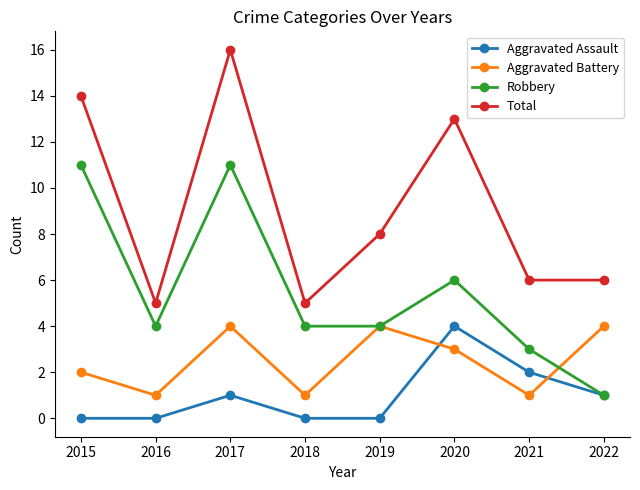

How many data points in Aggravated Battery are less than 3?

4